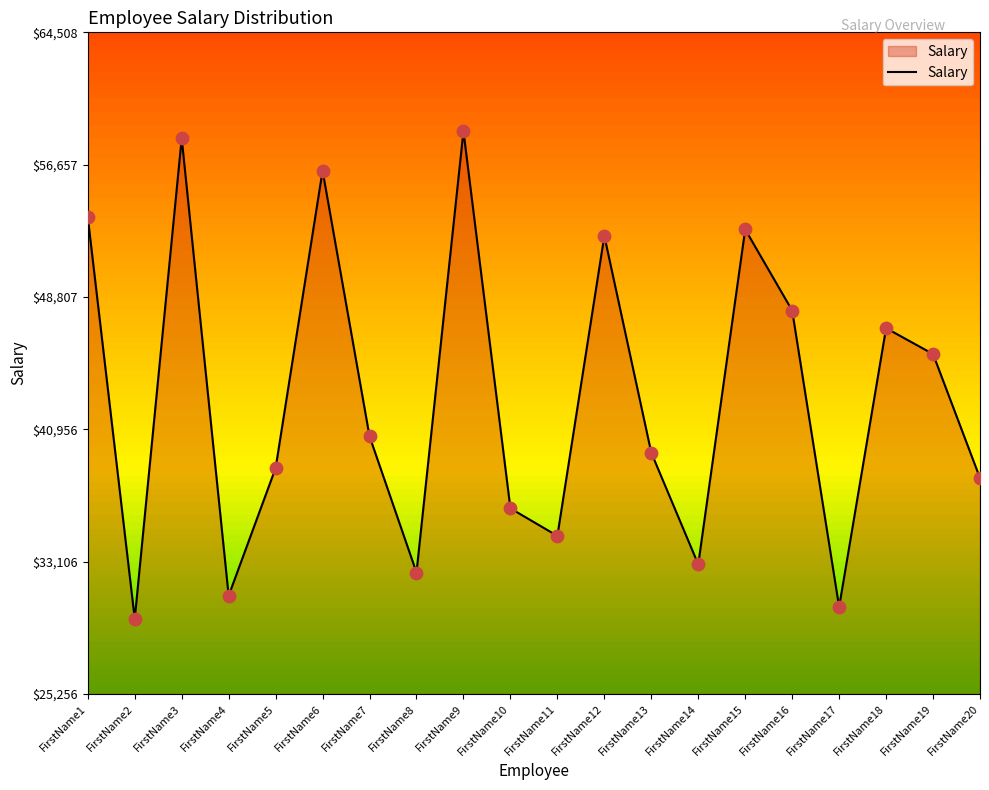

Which has a higher value, FirstName4 or FirstName12?

FirstName12